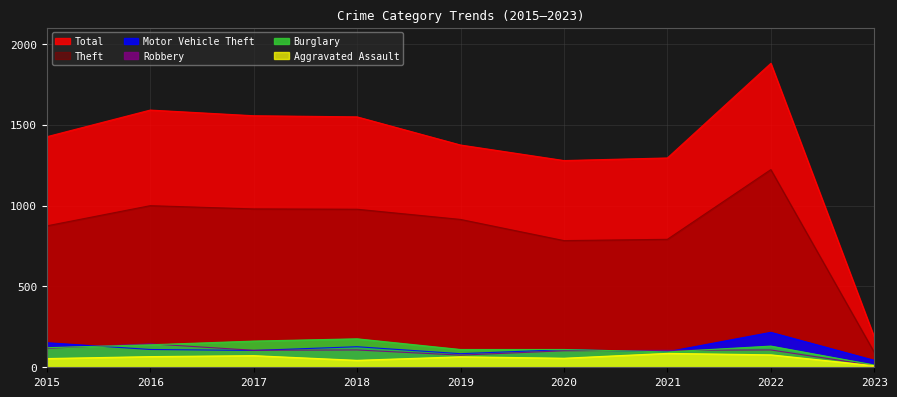

True or false: Total has more than 2 points higher than both neighbors.

False